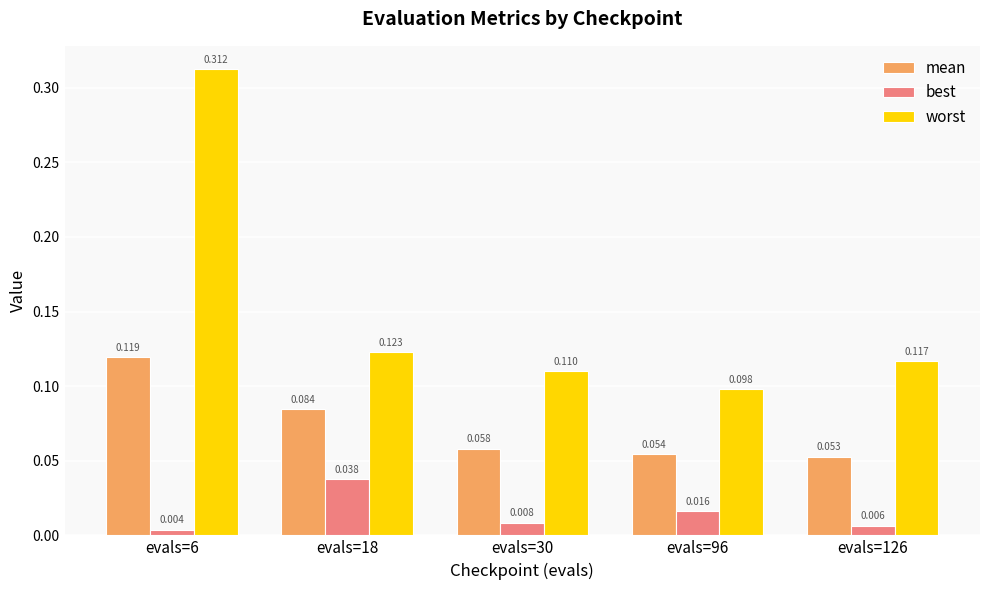

Between evals=30 and evals=126, which series saw the biggest shift?

worst